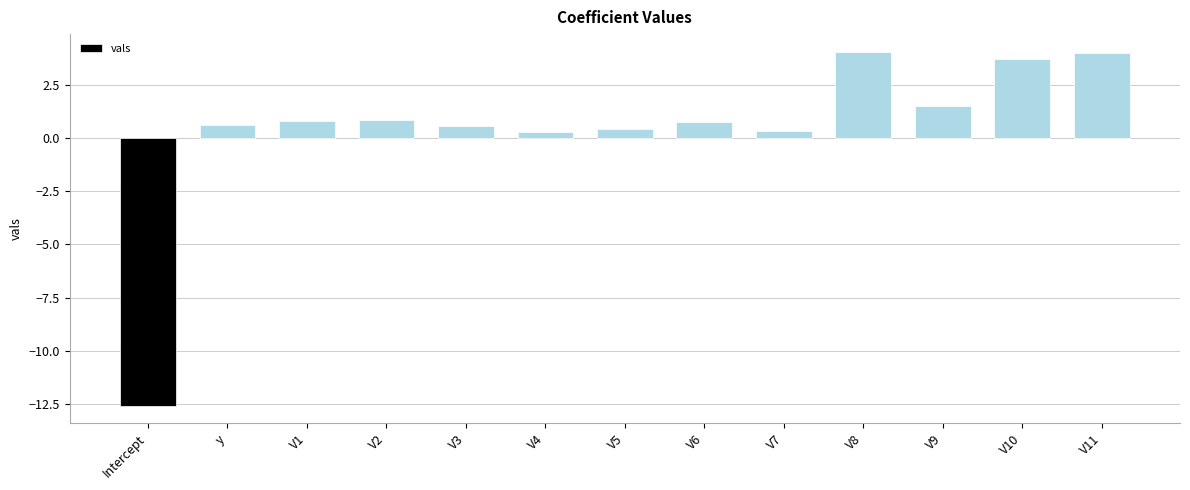

How many bars are there in total?

13